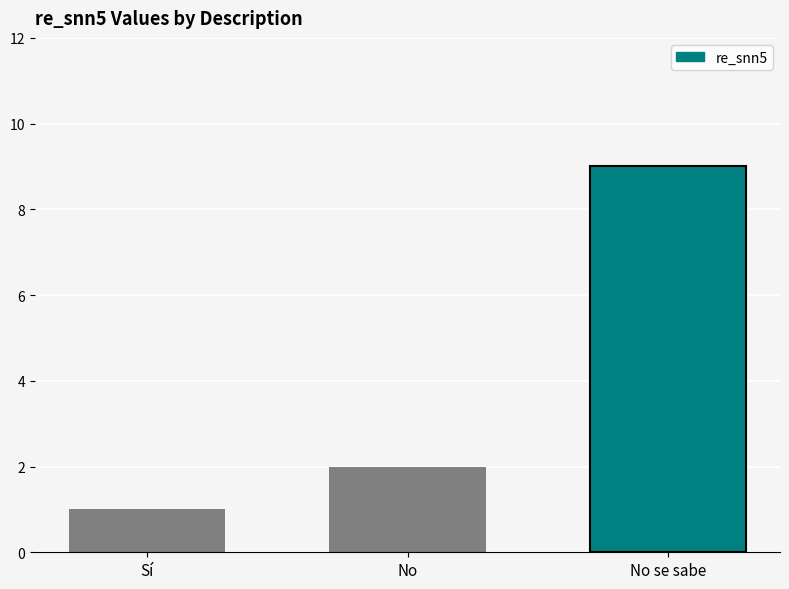

Reading left to right, list all the values displayed in this chart.

Sí=1	No=2	No se sabe=9